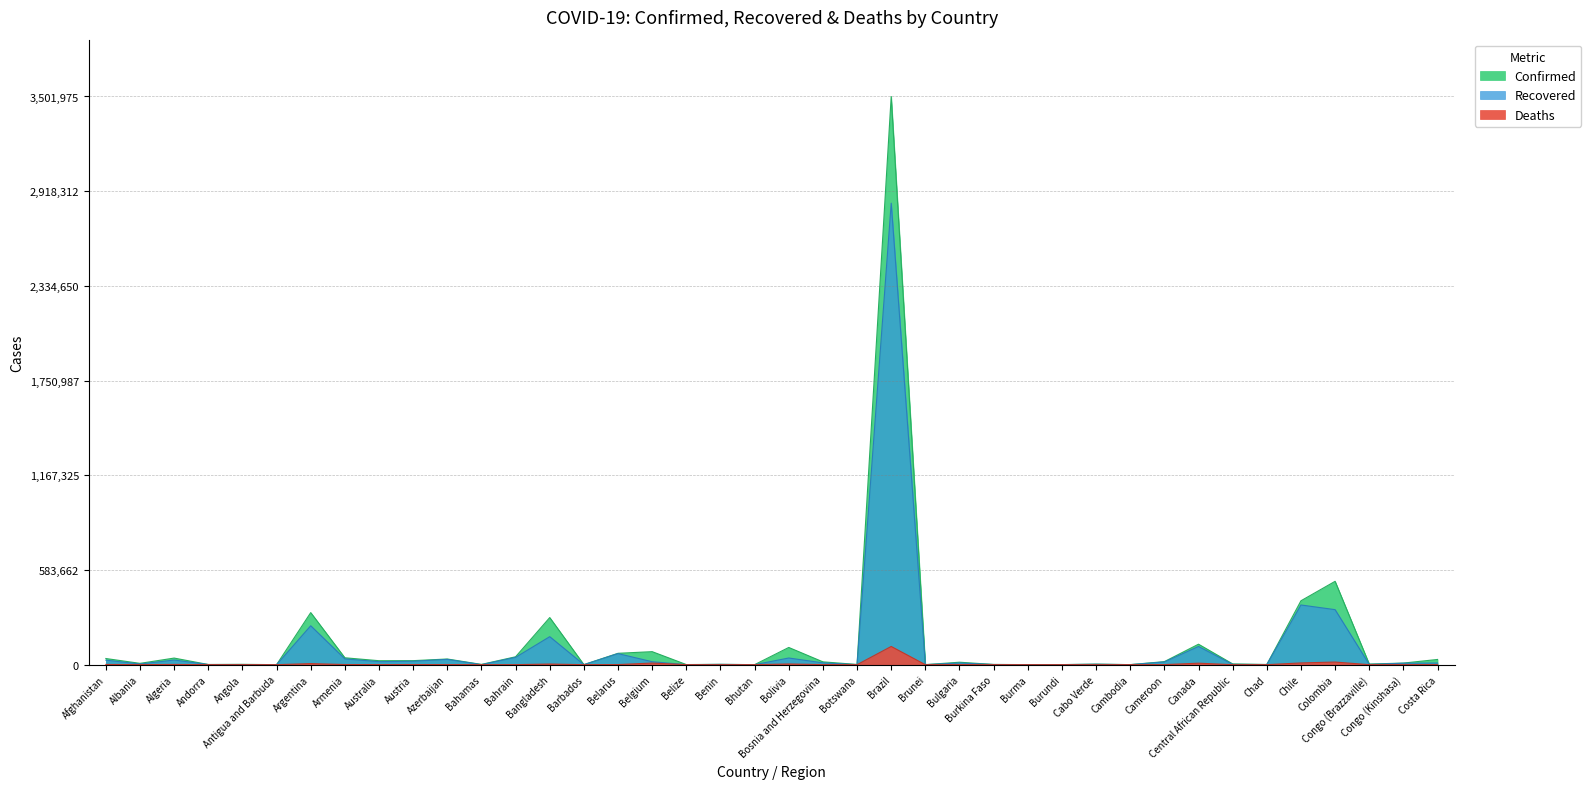

Which series has the widest spread of values?

Confirmed